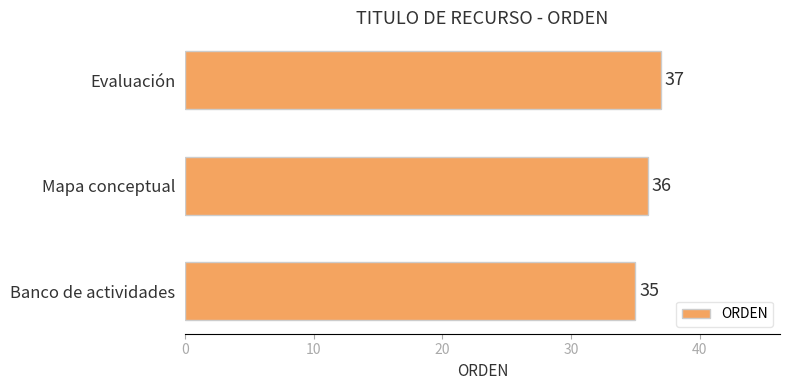

The chart shows a value of 24 at Evaluación. True or false?

False